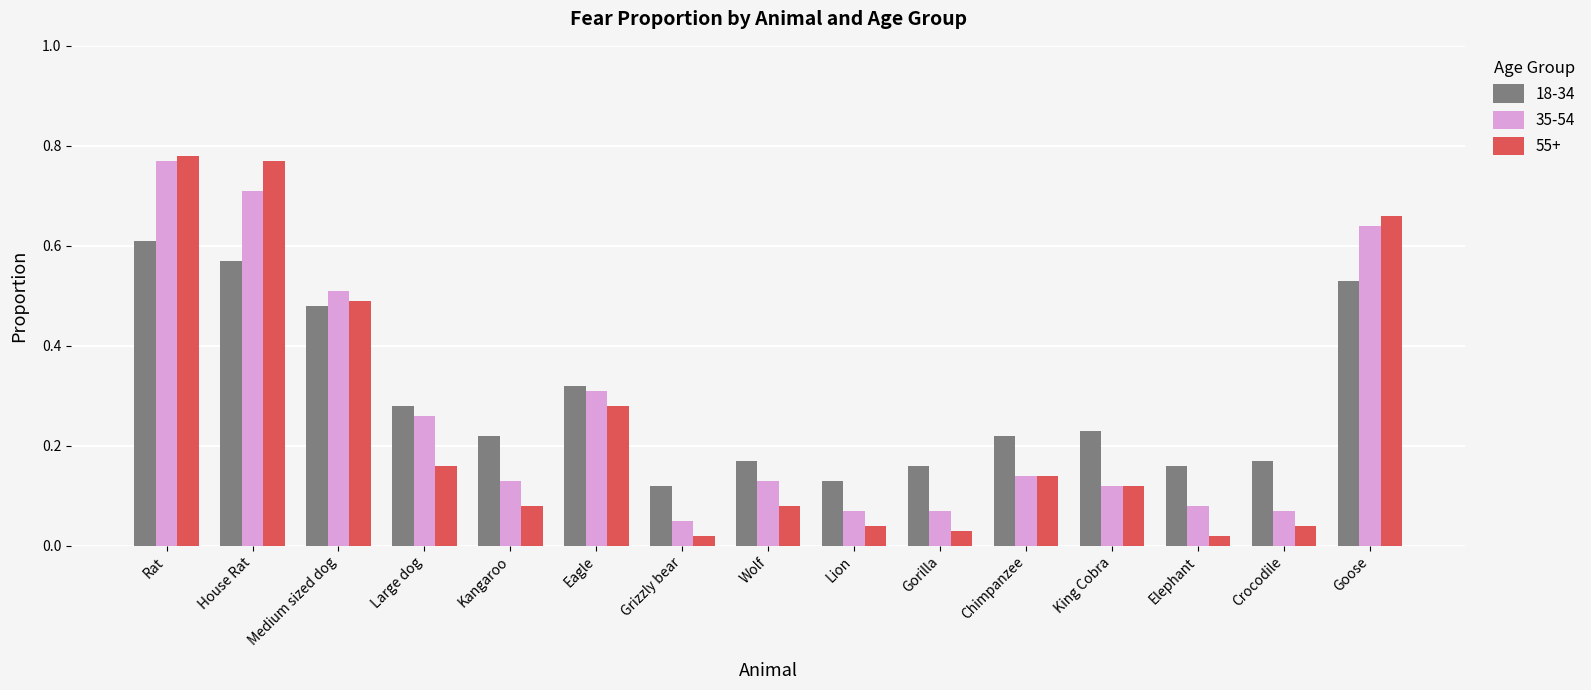

How many groups of bars are there?

15